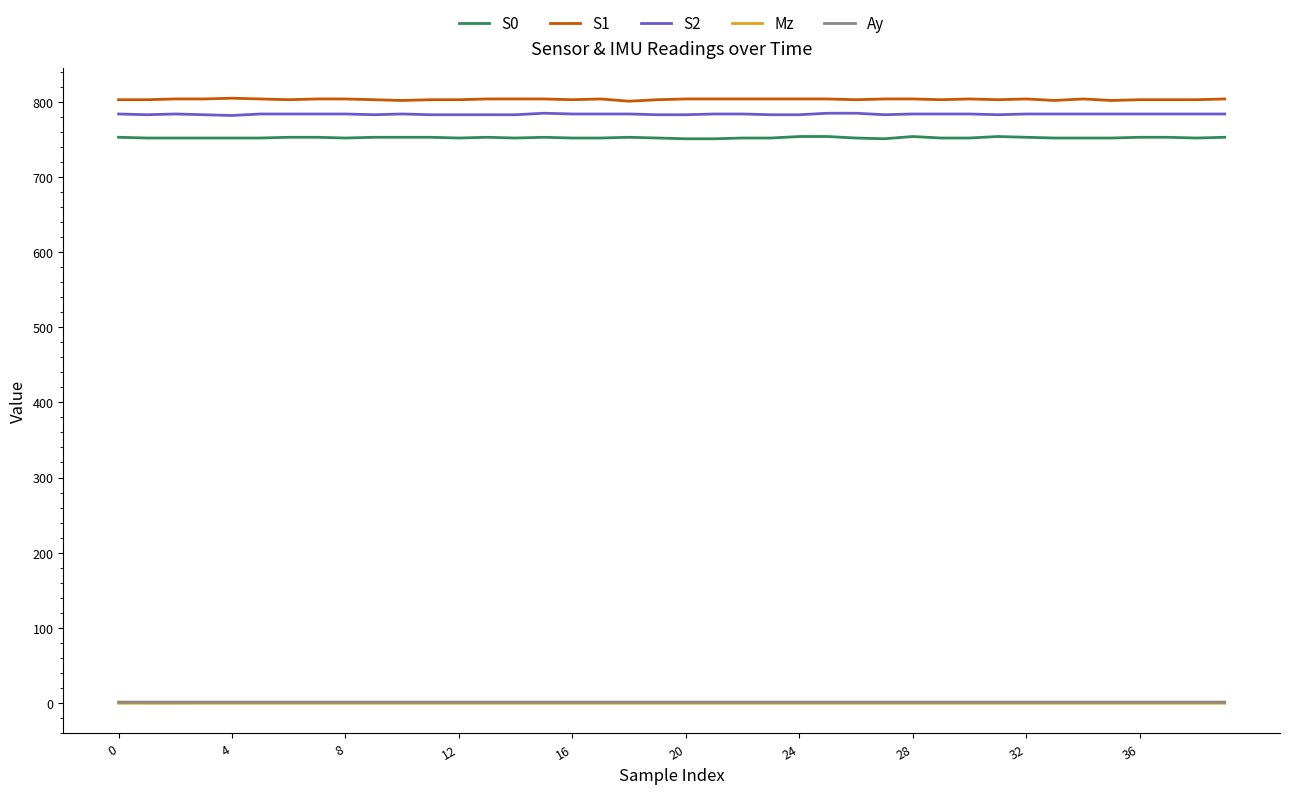

Is this an area chart (filled region under the line)?

No